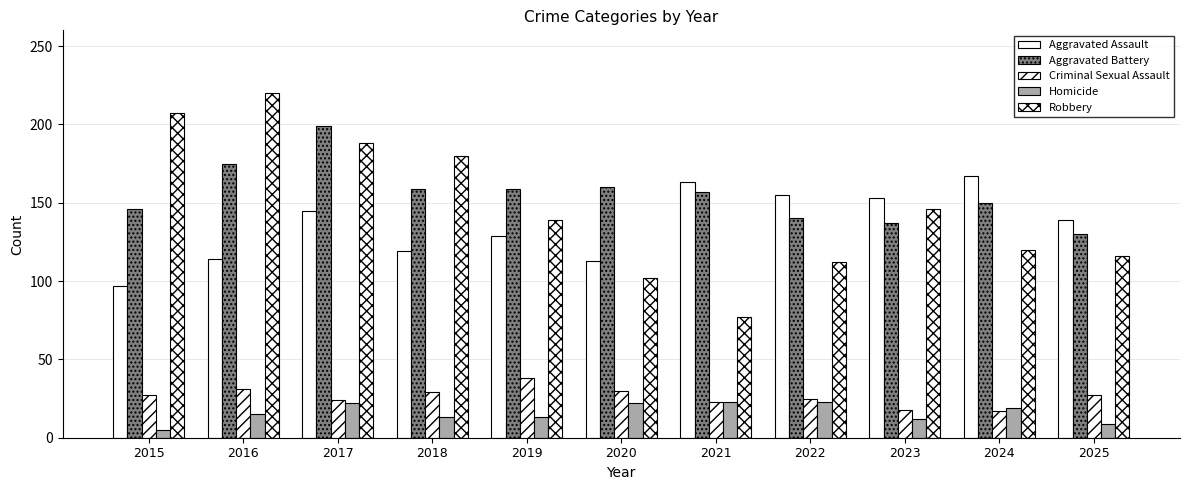

Does the chart contain stacked bars?

No